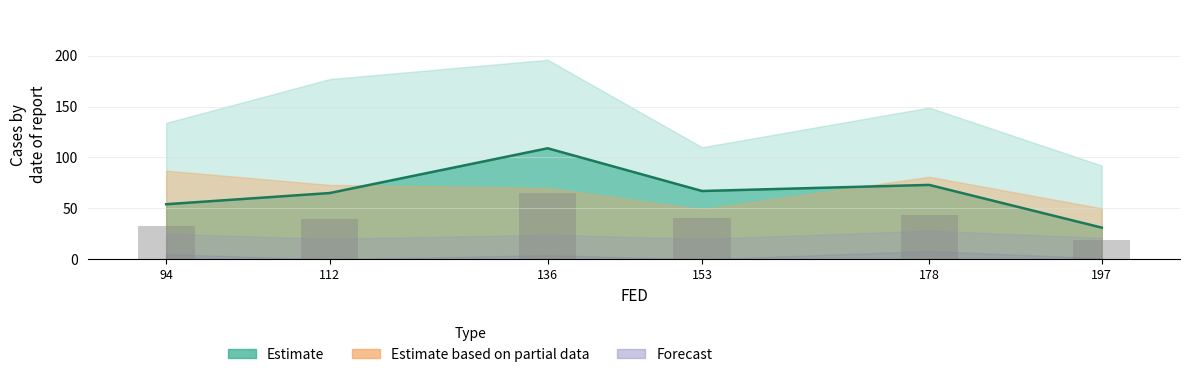

How many data points in CDM are less than 67?

3